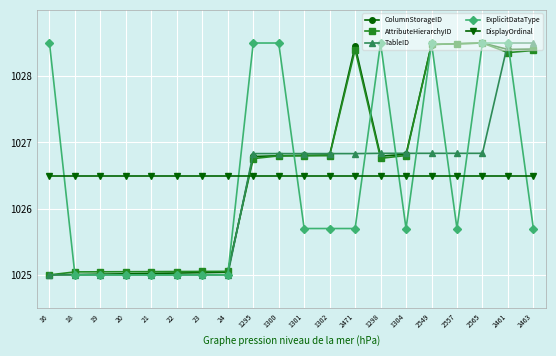

Is the value of ExplicitDataType at 1302 greater than the value of AttributeHierarchyID at 20?

Yes